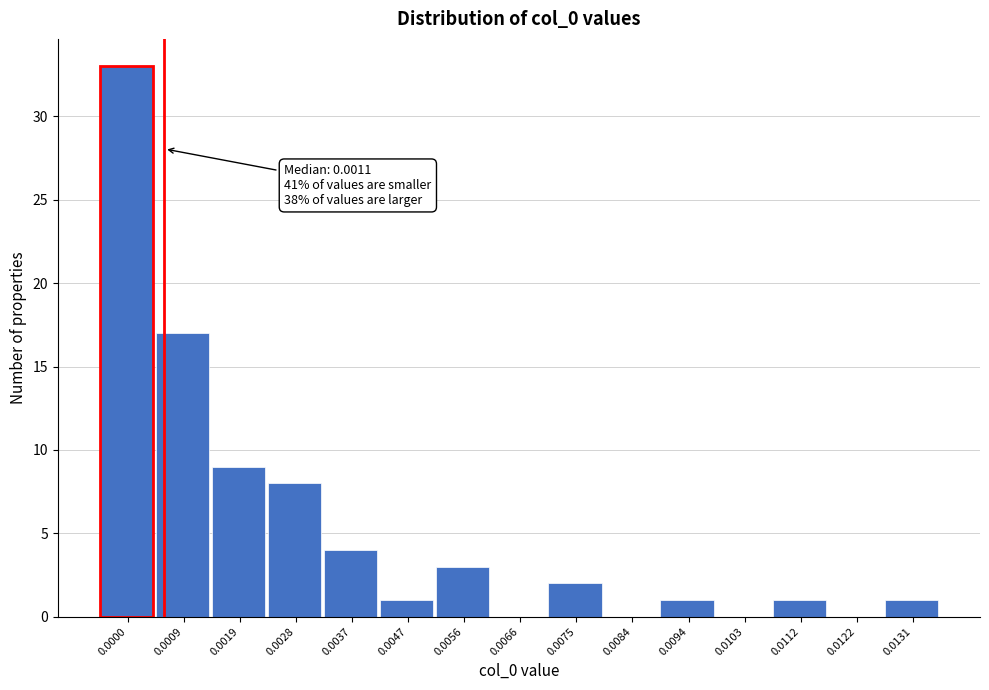

Reading left to right, list all the values displayed in this chart.

0.0000=33	0.0009=17	0.0019=9	0.0028=8	0.0037=4	0.0047=1	0.0056=3	0.0066=0	0.0075=2	0.0084=0	0.0094=1	0.0103=0	0.0112=1	0.0122=0	0.0131=1